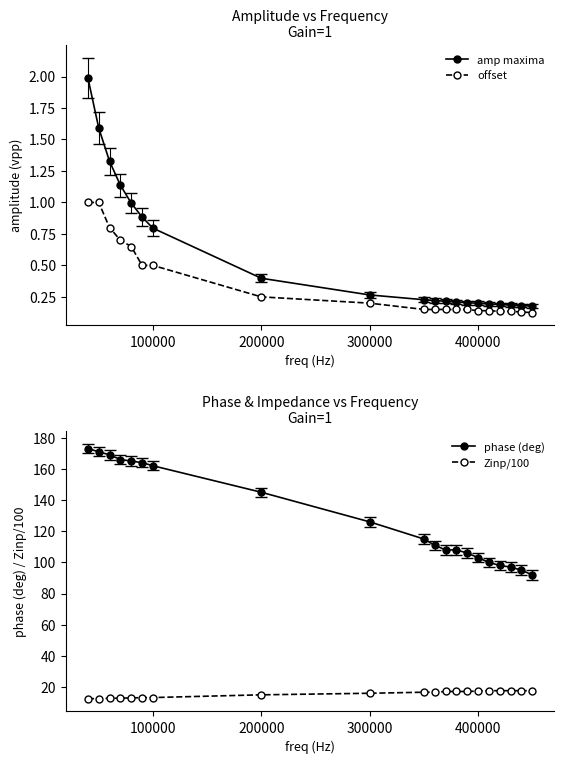

How many lines are shown in the chart?

4